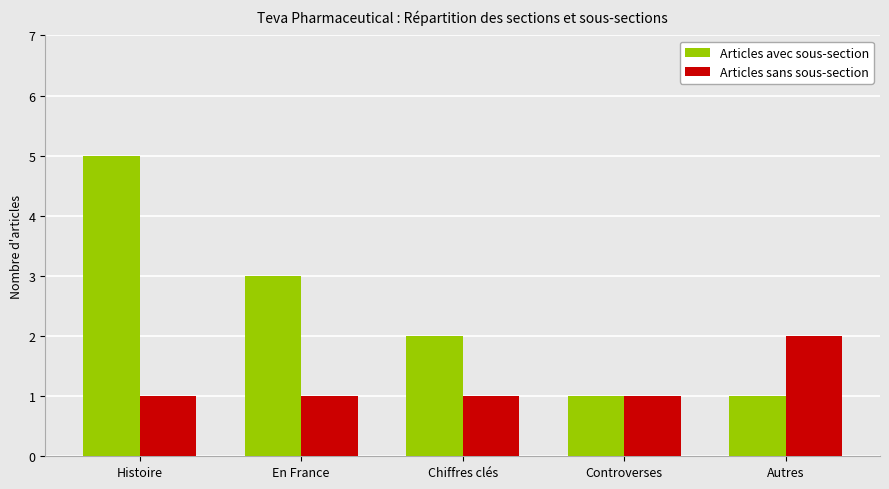

At which category is the sum across all series the highest?

Histoire